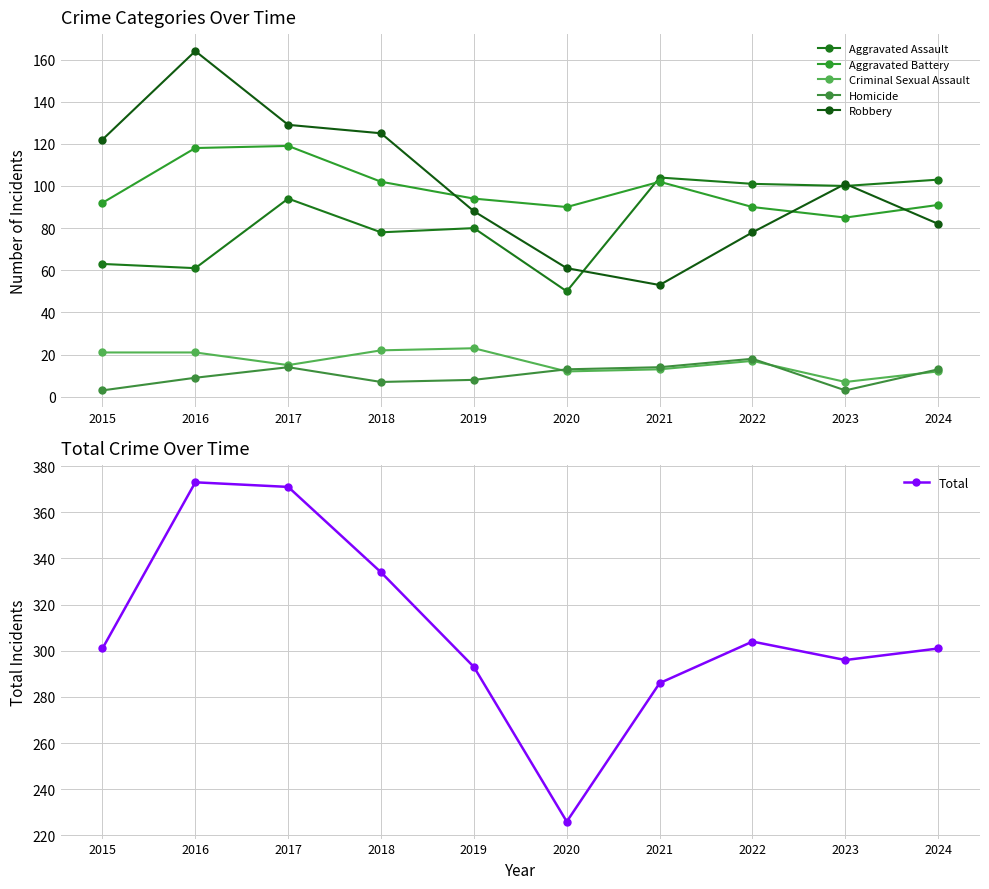

True or false: Aggravated Assault has more than 0 interior local peaks.

True